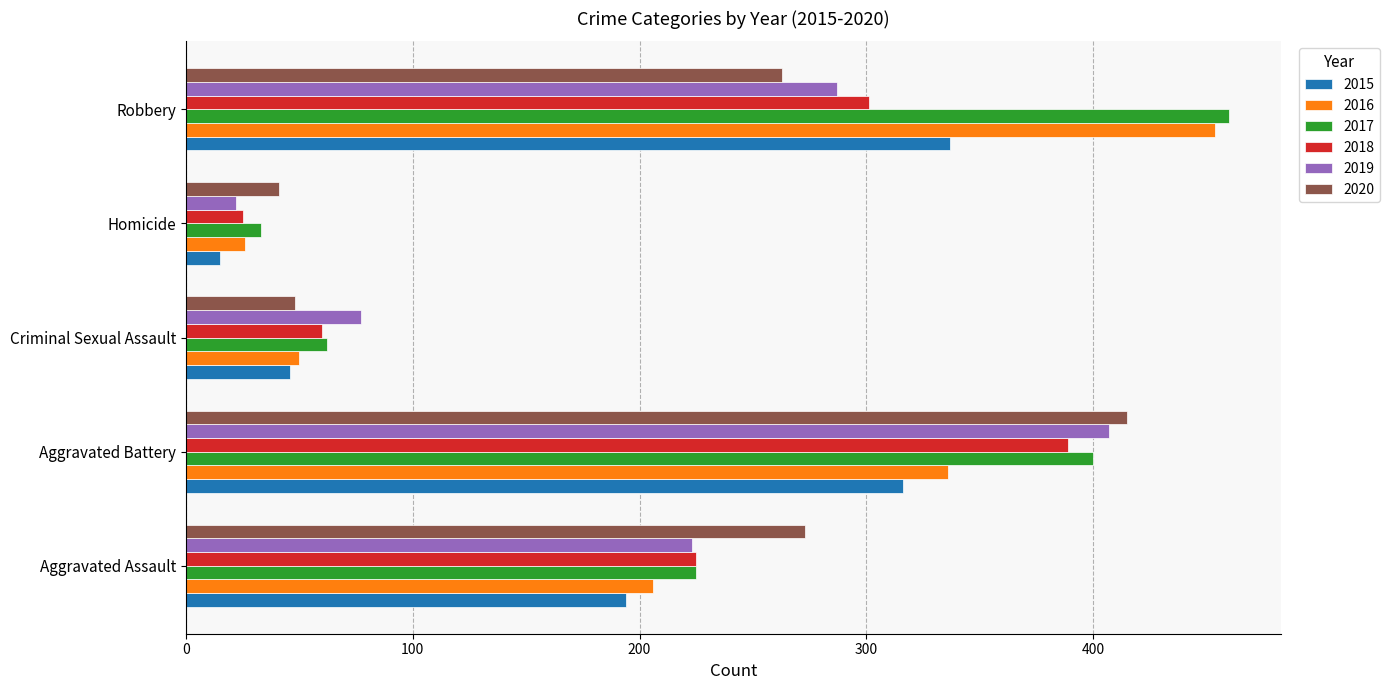

At which category is the sum across all series the highest?

Aggravated Battery